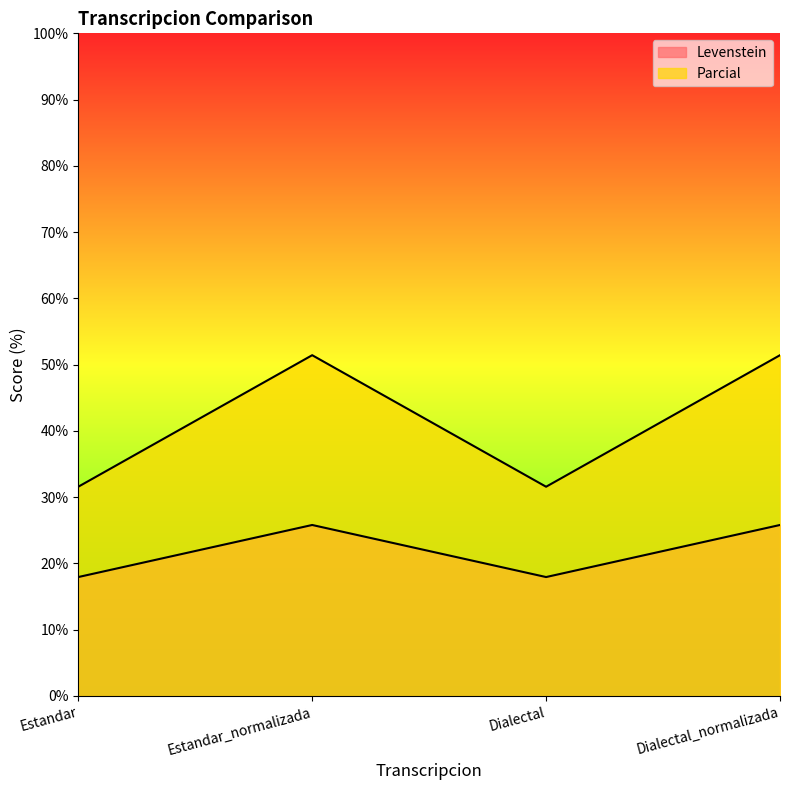

Reading left to right, transcribe all the data shown in this chart.

Levenstein: Estandar=31.6	Estandar_normalizada=51.4	Dialectal=31.6	Dialectal_normalizada=51.4
Parcial: Estandar=17.9	Estandar_normalizada=25.8	Dialectal=17.9	Dialectal_normalizada=25.8